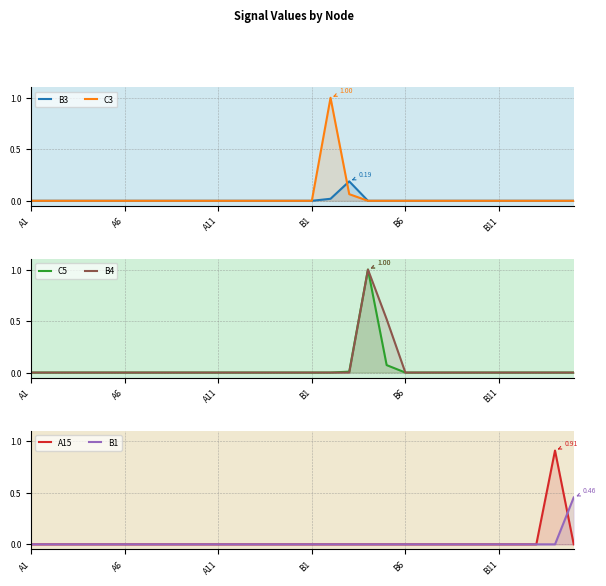

Reading right to left, list all the values displayed in this chart.

B3: 0.0	0.0	0.0	0.0	0.0	0.0	0.0	0.0	0.0	0.0	0.0	0.0	0.2	0.0	0.0	0.0	0.0	0.0	0.0	0.0	0.0	0.0	0.0	0.0	0.0	0.0	0.0	0.0	0.0	0.0
C3: 0.0	0.0	0.0	0.0	0.0	0.0	0.0	0.0	0.0	0.0	0.0	0.0	0.1	1.0	0.0	0.0	0.0	0.0	0.0	0.0	0.0	0.0	0.0	0.0	0.0	0.0	0.0	0.0	0.0	0.0
C5: 0.0	0.0	0.0	0.0	0.0	0.0	0.0	0.0	0.0	0.0	0.1	1.0	0.0	0.0	0.0	0.0	0.0	0.0	0.0	0.0	0.0	0.0	0.0	0.0	0.0	0.0	0.0	0.0	0.0	0.0
B4: 0.0	0.0	0.0	0.0	0.0	0.0	0.0	0.0	0.0	0.0	0.5	1.0	0.0	0.0	0.0	0.0	0.0	0.0	0.0	0.0	0.0	0.0	0.0	0.0	0.0	0.0	0.0	0.0	0.0	0.0
A15: 0.0	0.9	0.0	0.0	0.0	0.0	0.0	0.0	0.0	0.0	0.0	0.0	0.0	0.0	0.0	0.0	0.0	0.0	0.0	0.0	0.0	0.0	0.0	0.0	0.0	0.0	0.0	0.0	0.0	0.0
B1: 0.5	0.0	0.0	0.0	0.0	0.0	0.0	0.0	0.0	0.0	0.0	0.0	0.0	0.0	0.0	0.0	0.0	0.0	0.0	0.0	0.0	0.0	0.0	0.0	0.0	0.0	0.0	0.0	0.0	0.0